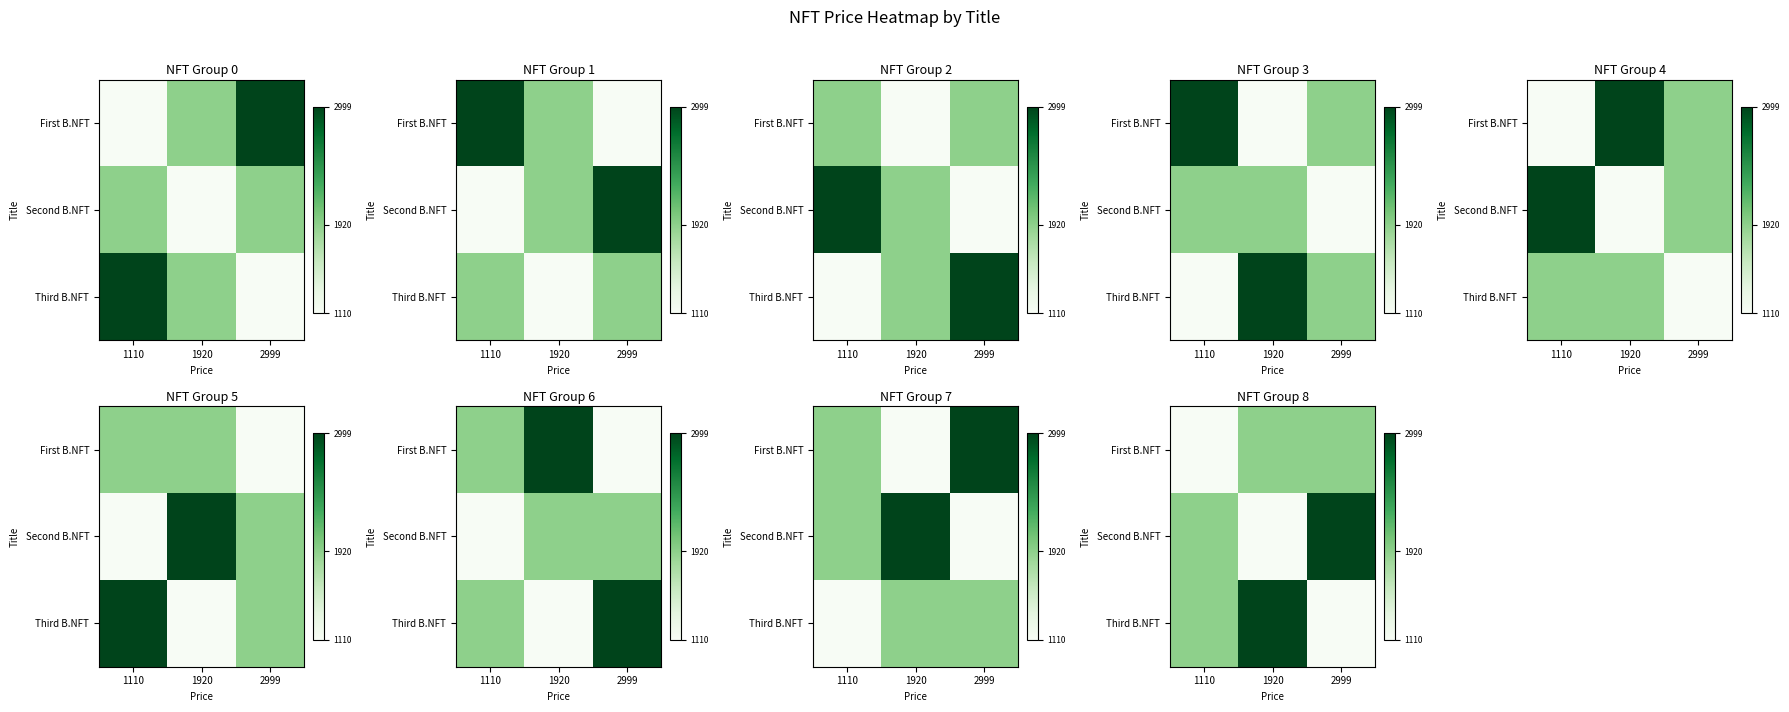

At which category is the sum across all series the highest?

1920